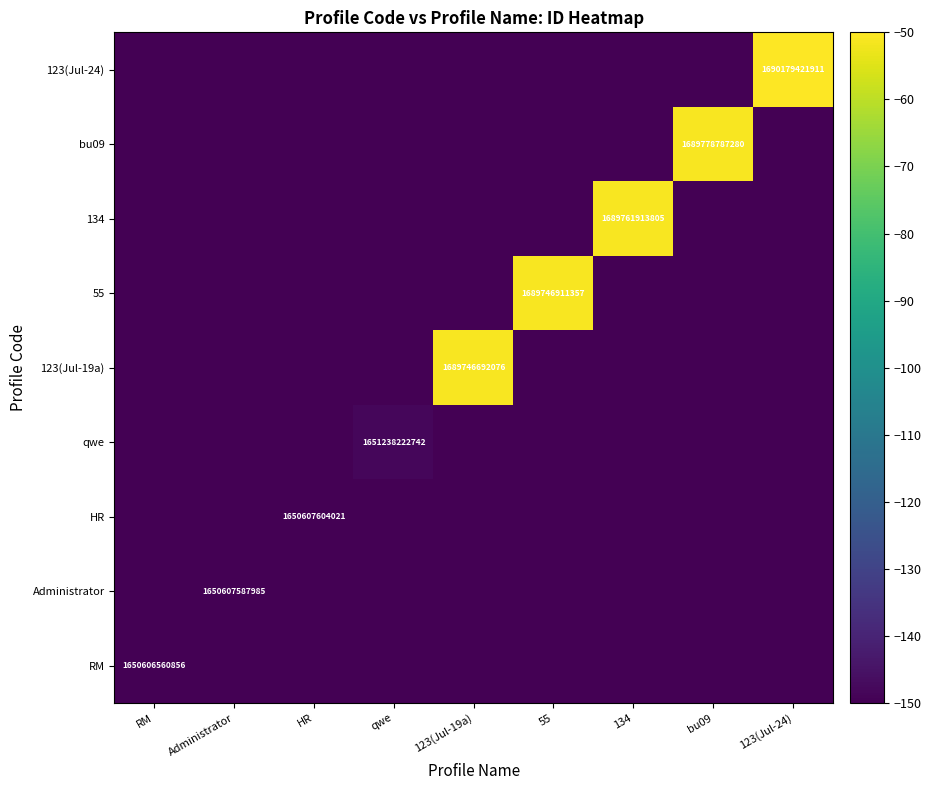

Is it true that RM equals 761962696263 at RM?

False